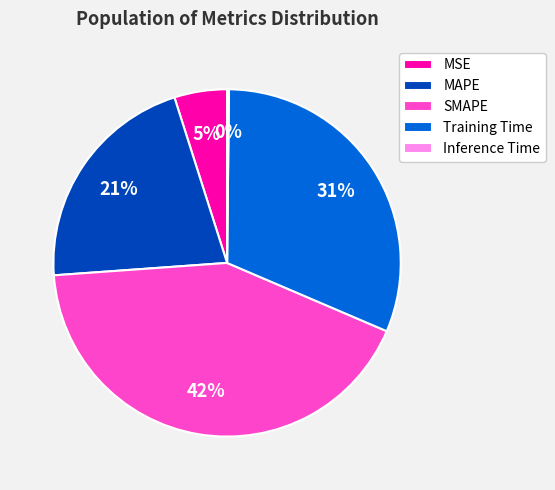

Which slice is the largest?

SMAPE